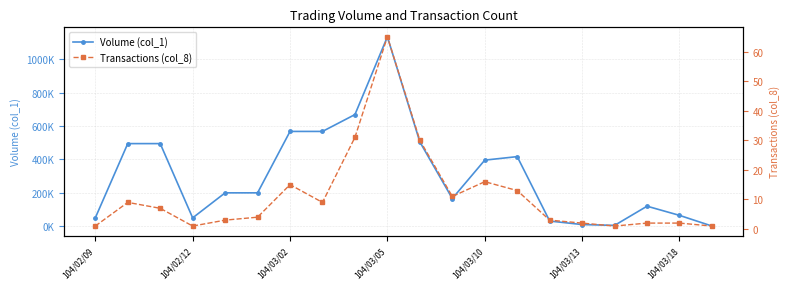

True or false: Transactions (col_8) and Volume (col_1) cross at least once.

False